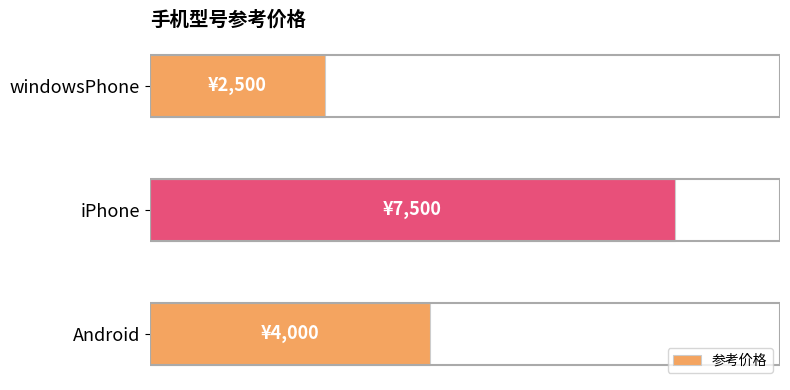

Are the bars horizontal?

Yes